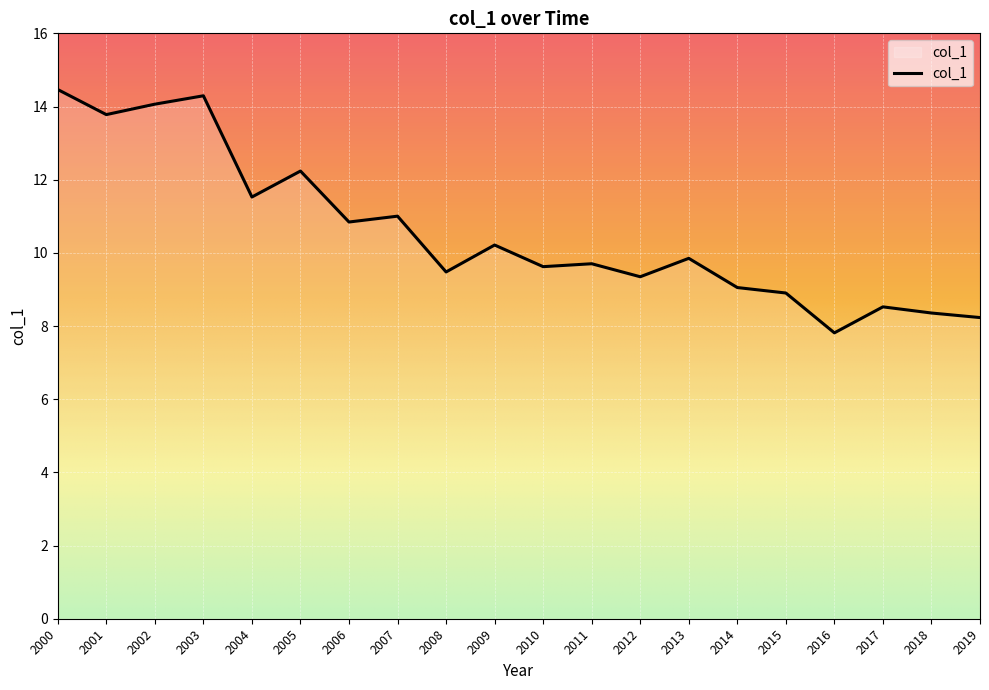

What is the minimum value shown in the chart?

7.8